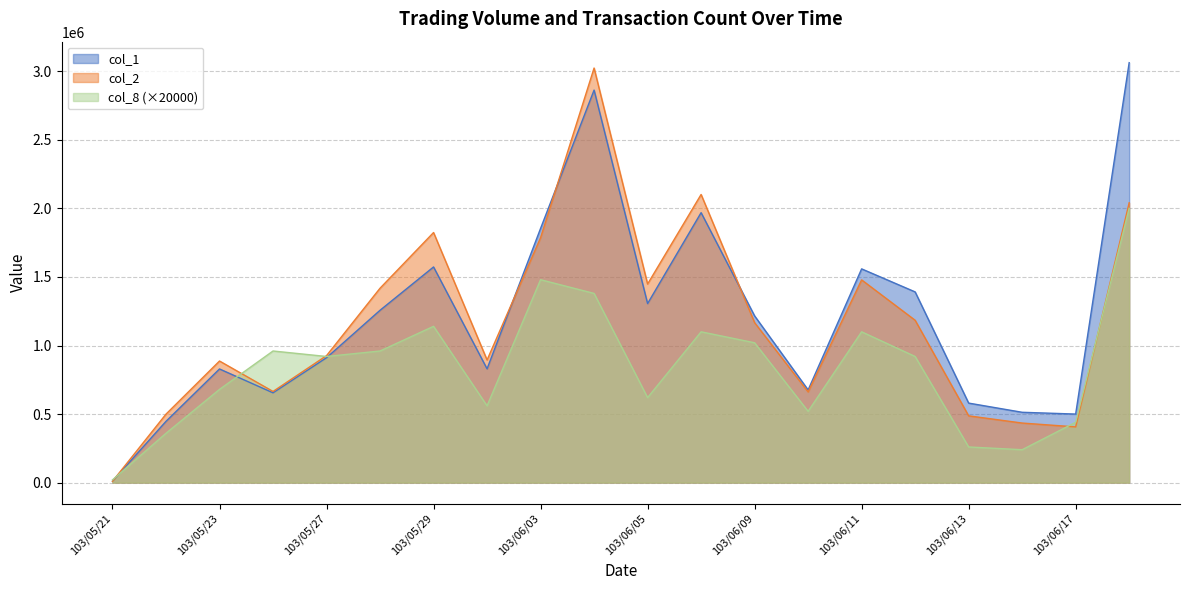

At which category is the sum across all series the highest?

103/06/04